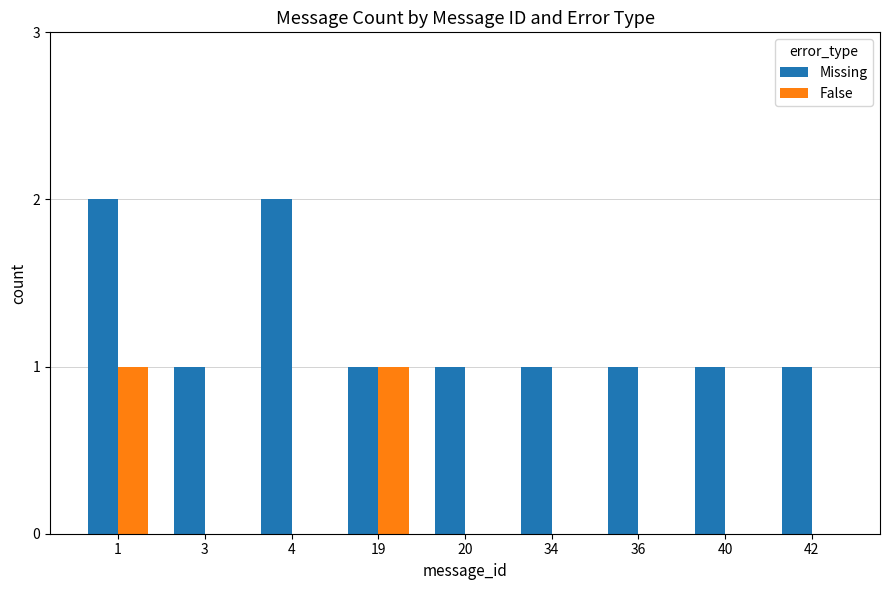

What is the total value across all series at 20?

1